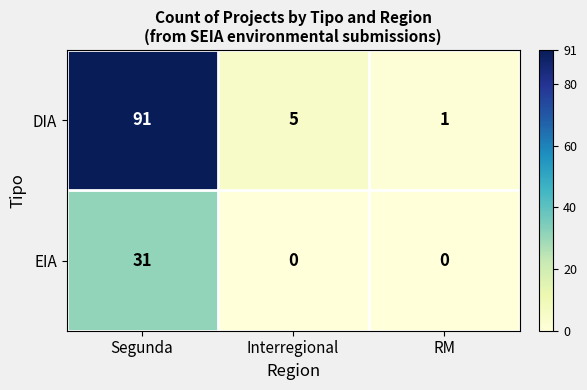

Which series has the largest range (max minus min)?

DIA